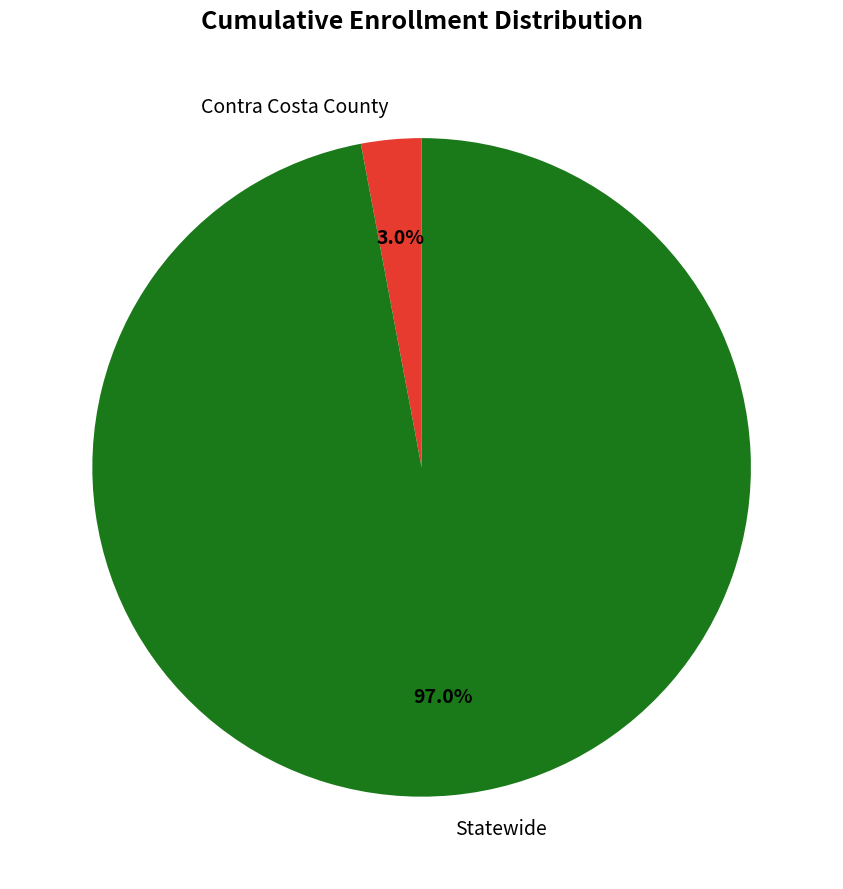

Which slice is the largest?

Statewide